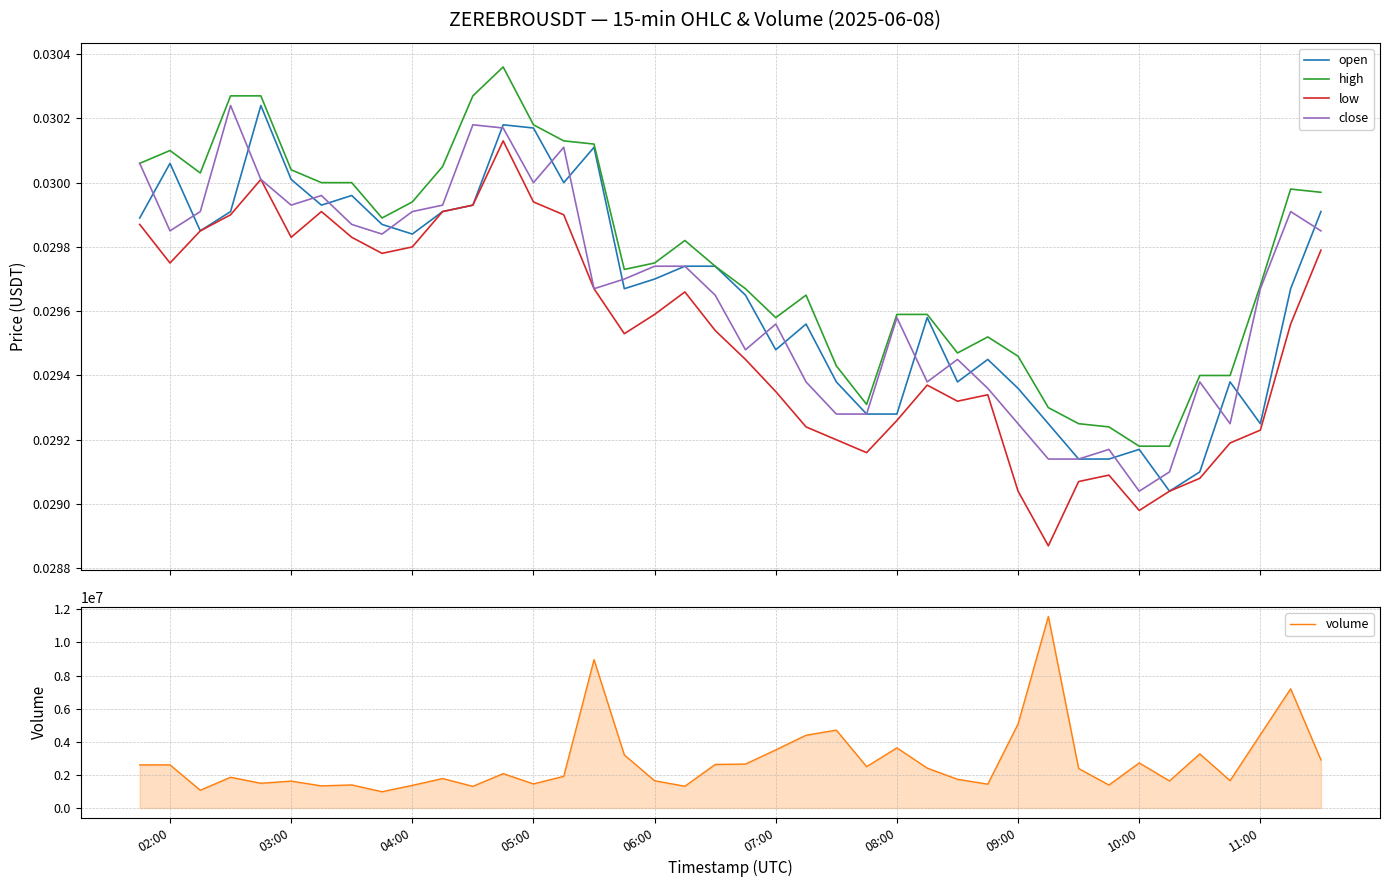

True or false: high and low intersect in this chart.

False